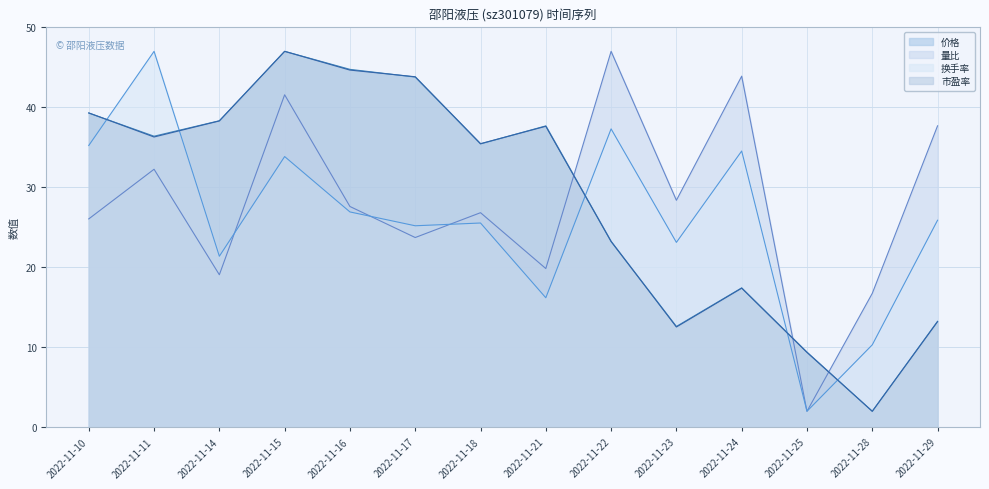

Where is the first local maximum for 市盈率?

2022-11-15